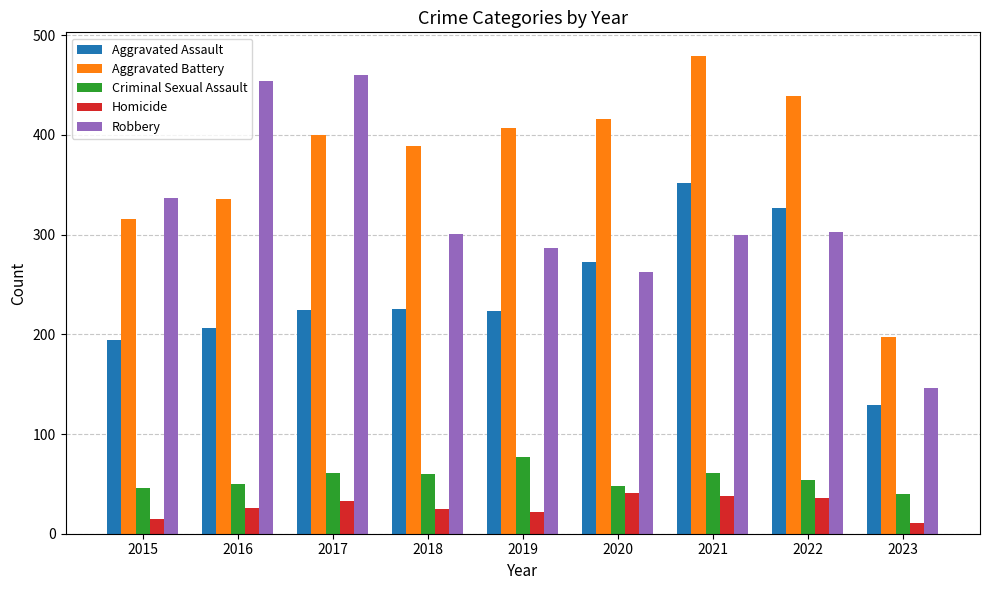

What is the highest value of the Criminal Sexual Assault series?

77